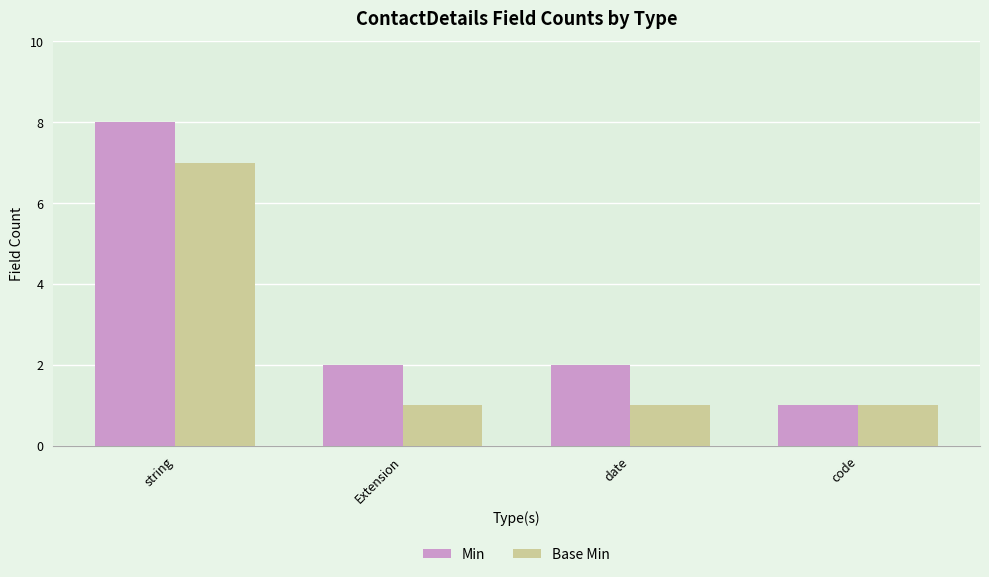

What is the sum of all Base Min values?

10